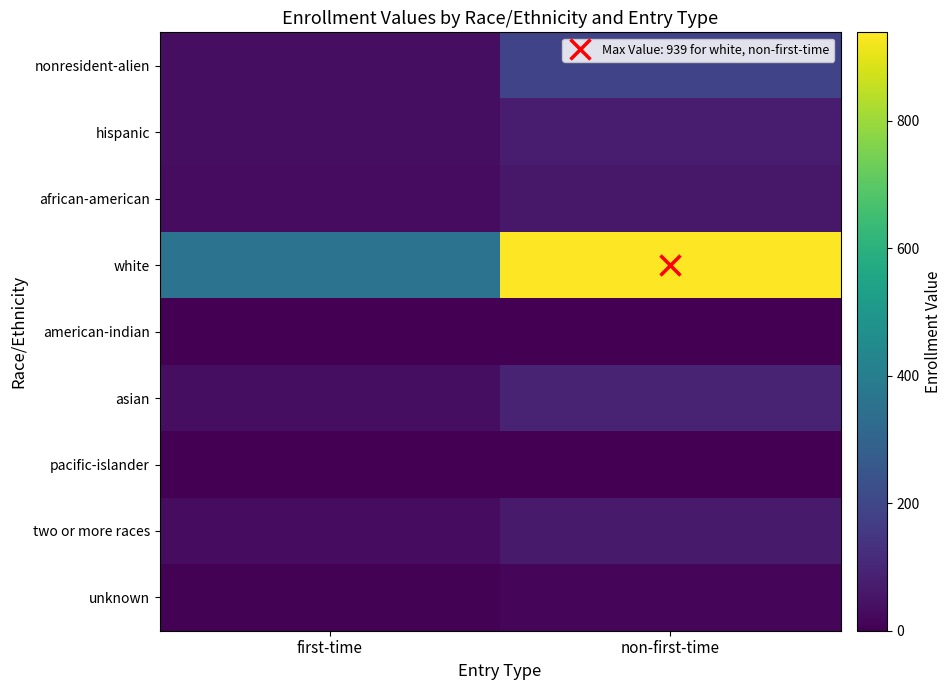

Which has a higher value, non-first-time or first-time?

non-first-time